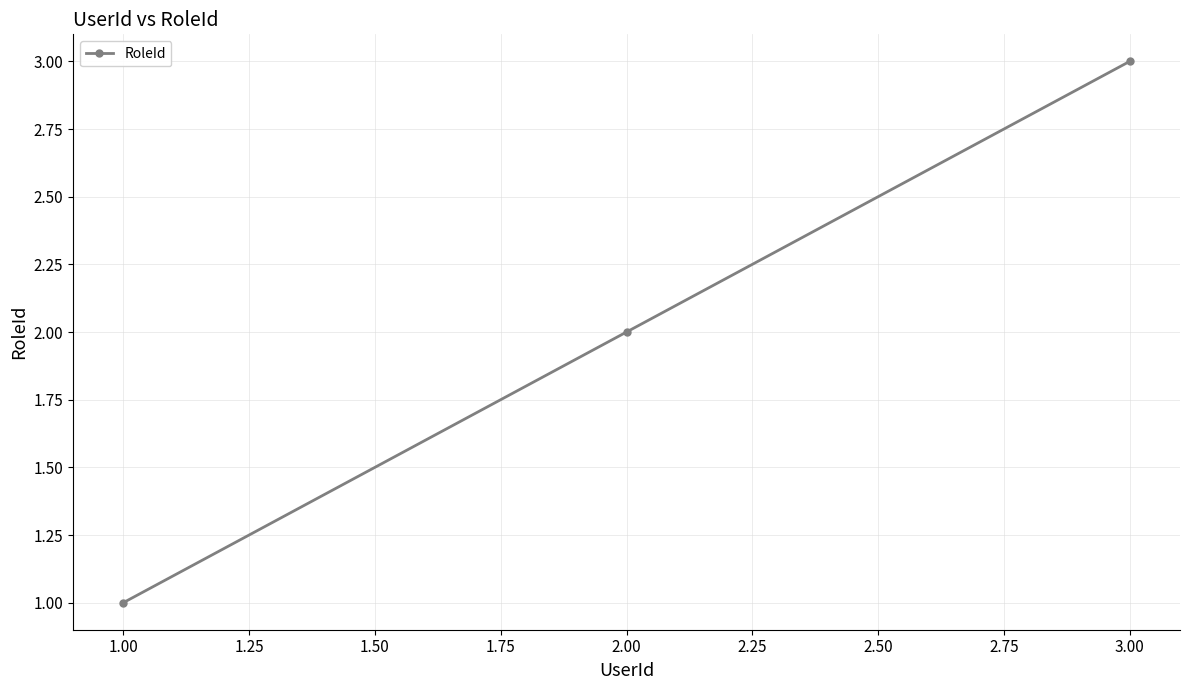

The value at 3.00 is 3. True or false?

True